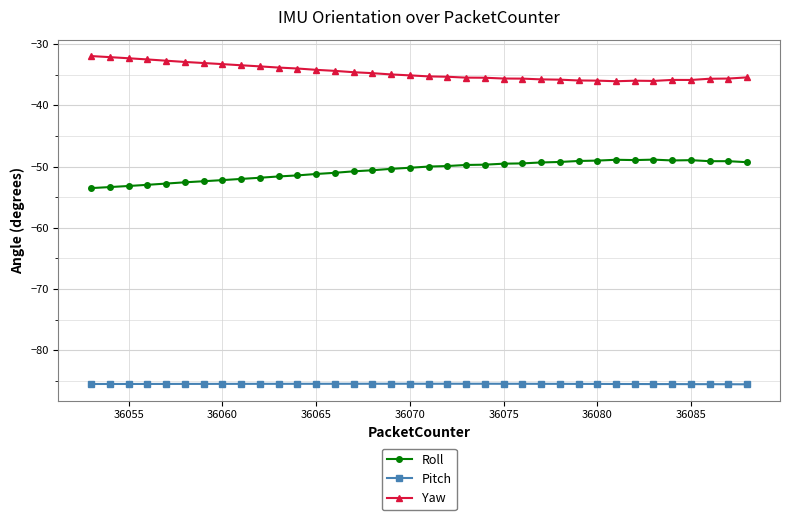

List the series in order of their peak value, highest first.

Yaw, Roll, Pitch